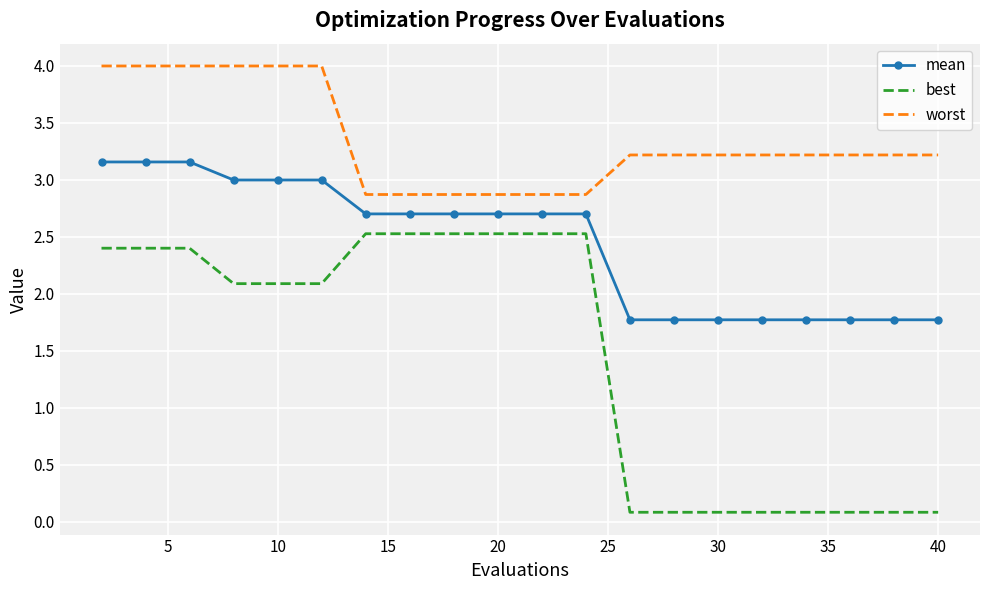

True or false: worst and best cross at least once.

False